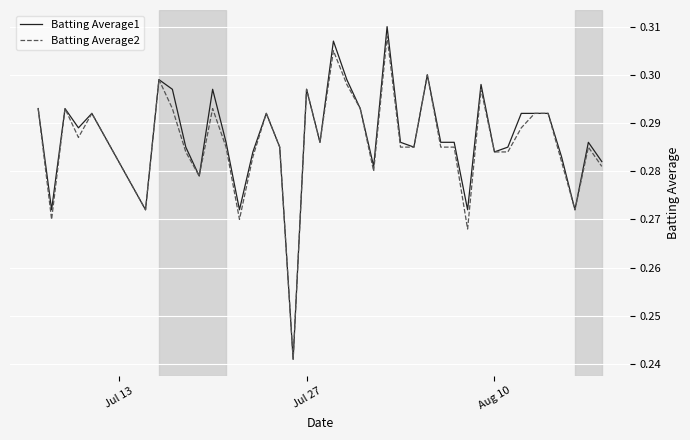

Which series has the largest range (max minus min)?

Batting Average1